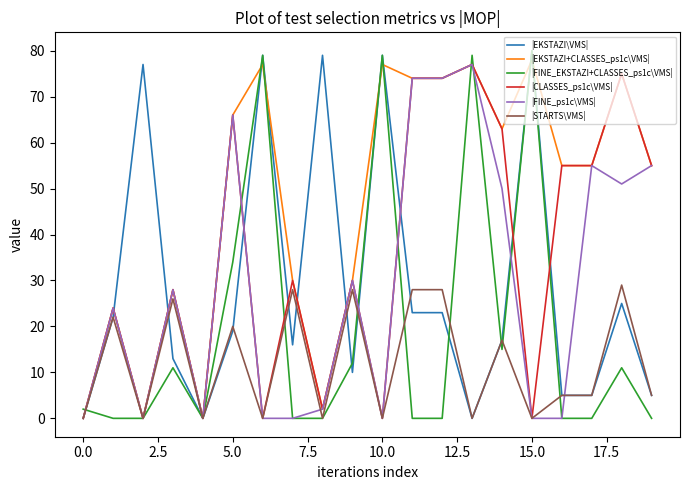

Which series has the largest total across all categories?

|EKSTAZI+CLASSES_ps1c\VMS|